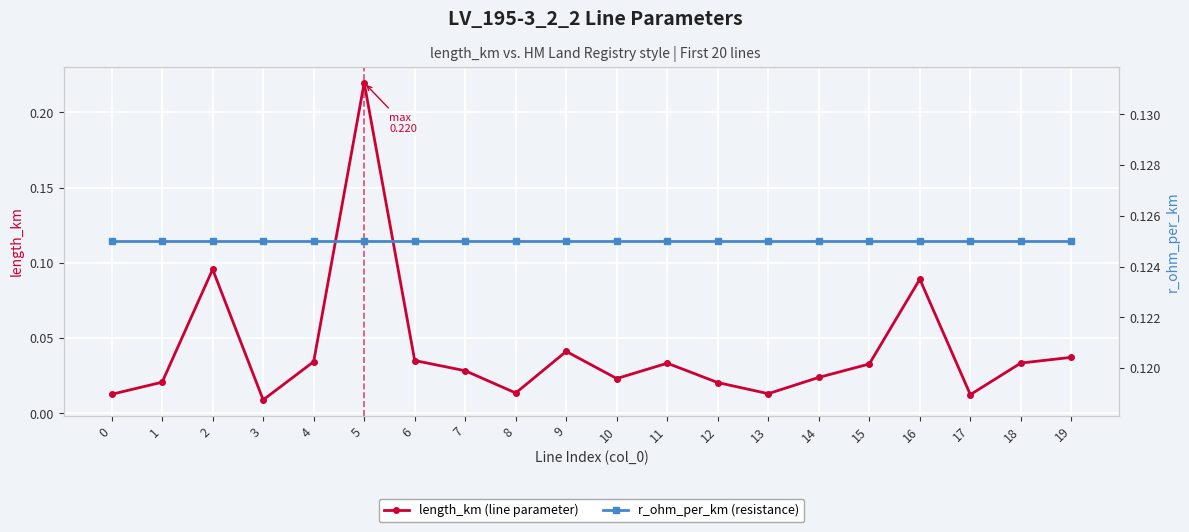

Rank the series by their average value, from highest to lowest.

r_ohm_per_km, length_km